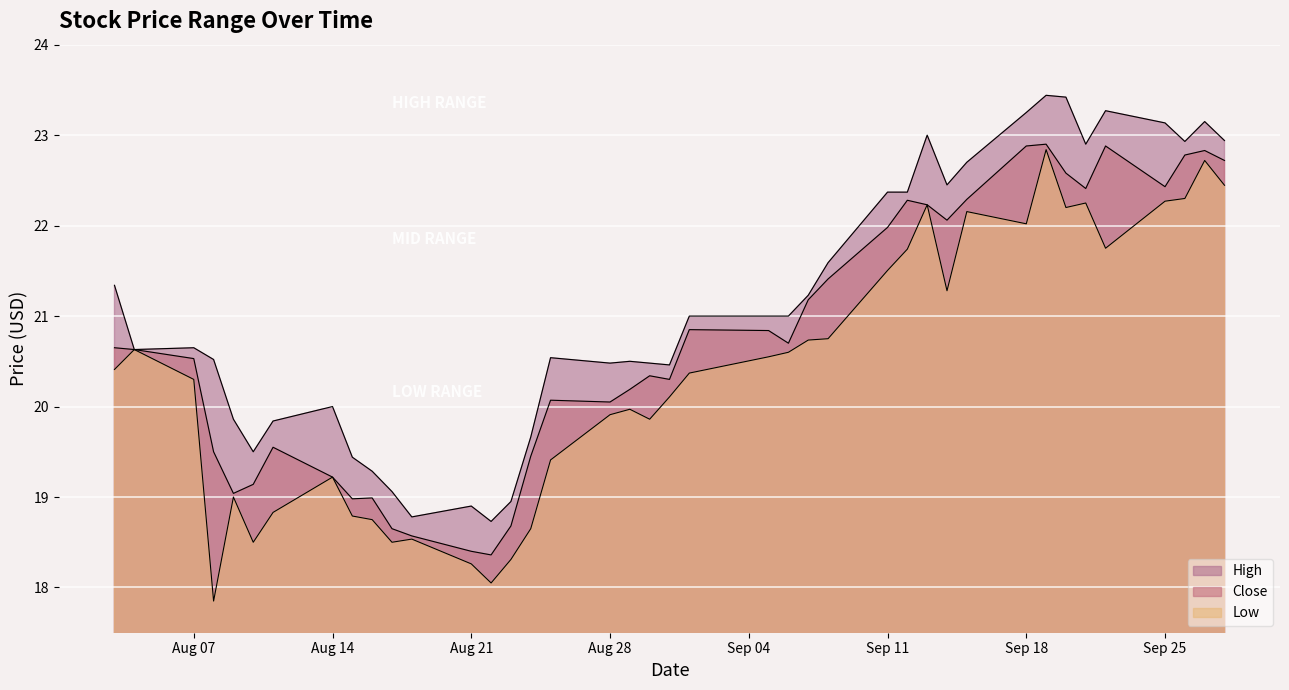

What is the difference between the maximum and second lowest values in the Low series?

4.8